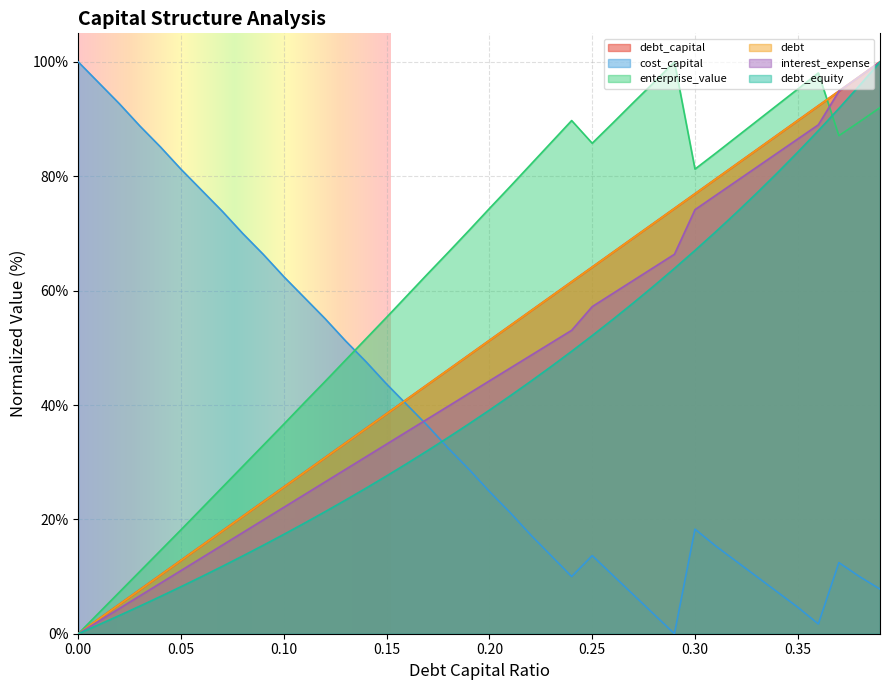

Where is interest_expense nearest to the value 49?

0.22